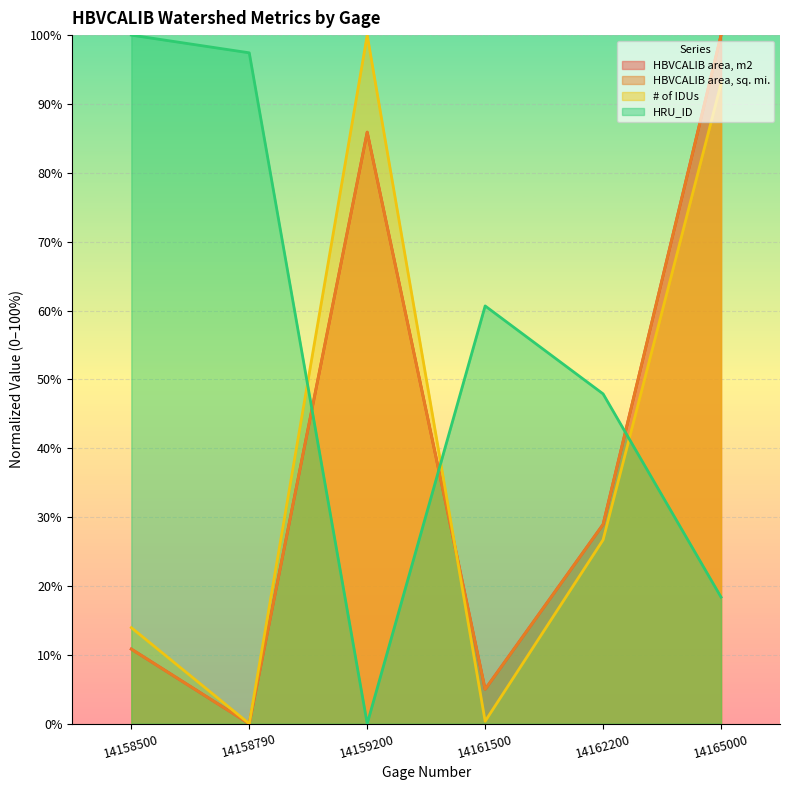

Reading left to right, what are all the values shown in this chart?

HBVCALIB area, m2: 14158500=0.1	14158790=0.0	14159200=0.9	14161500=0.0	14162200=0.3	14165000=1.0
HBVCALIB area, sq. mi.: 14158500=0.1	14158790=0.0	14159200=0.9	14161500=0.0	14162200=0.3	14165000=1.0
# of IDUs: 14158500=0.1	14158790=0.0	14159200=1.0	14161500=0.0	14162200=0.3	14165000=0.9
HRU_ID: 14158500=1.0	14158790=1.0	14159200=0.0	14161500=0.6	14162200=0.5	14165000=0.2